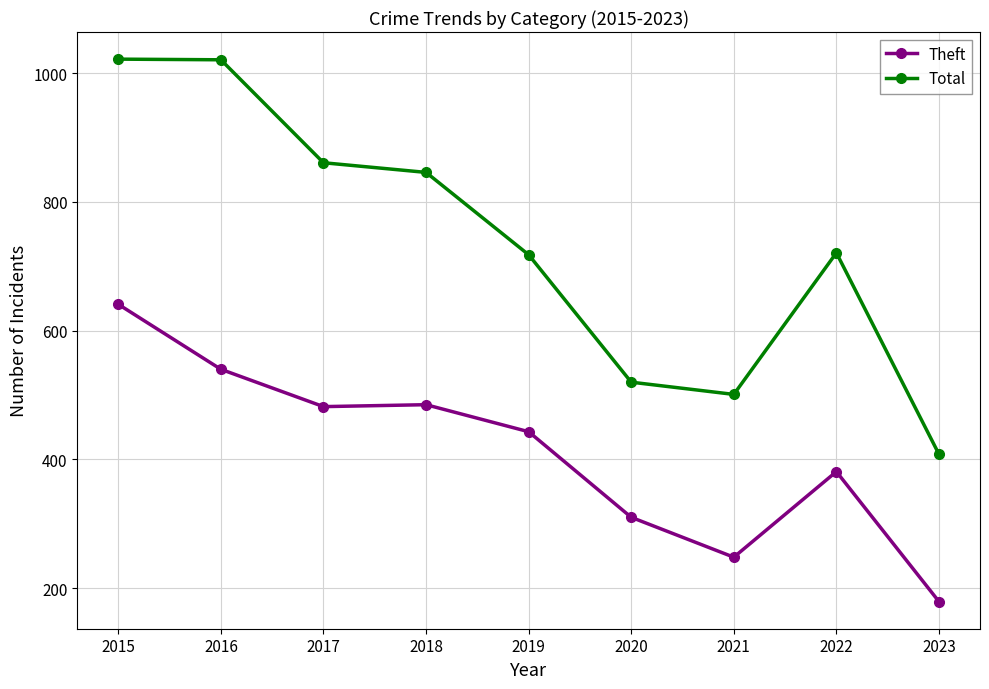

In Total, how many points are lower than both neighbors (excluding endpoints)?

1